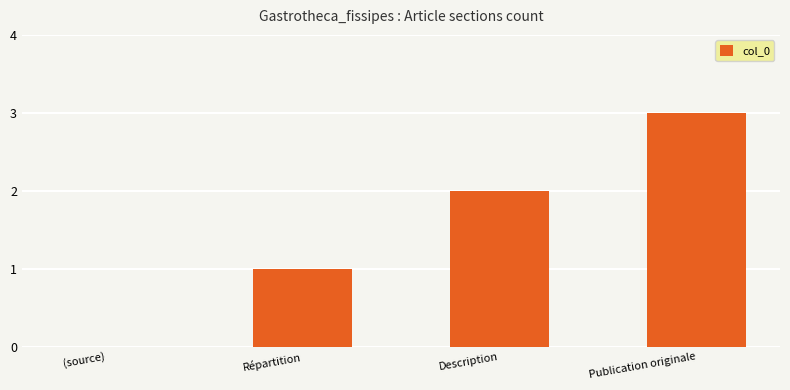

Count the number of categories in the chart.

4